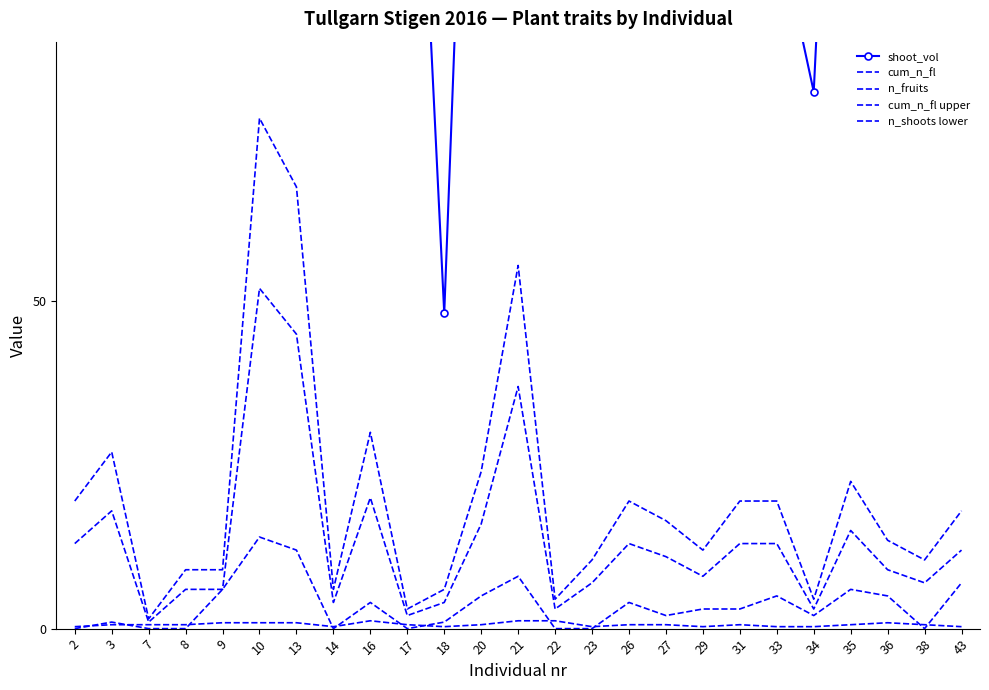

At how many categories does at least one series exceed 441?

3